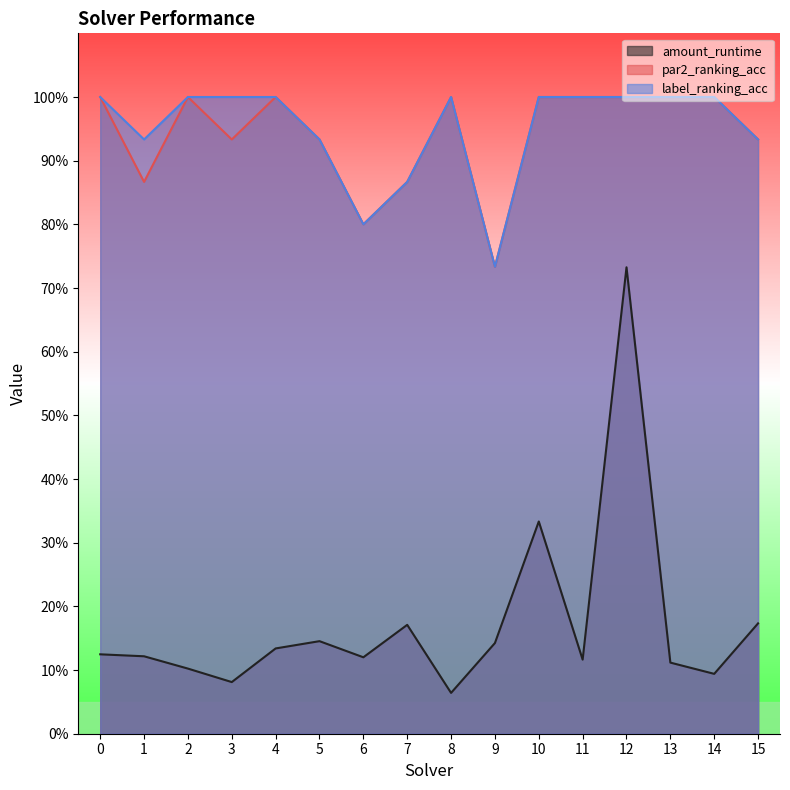

True or false: amount_runtime has a value of 0.3 at 10.

True